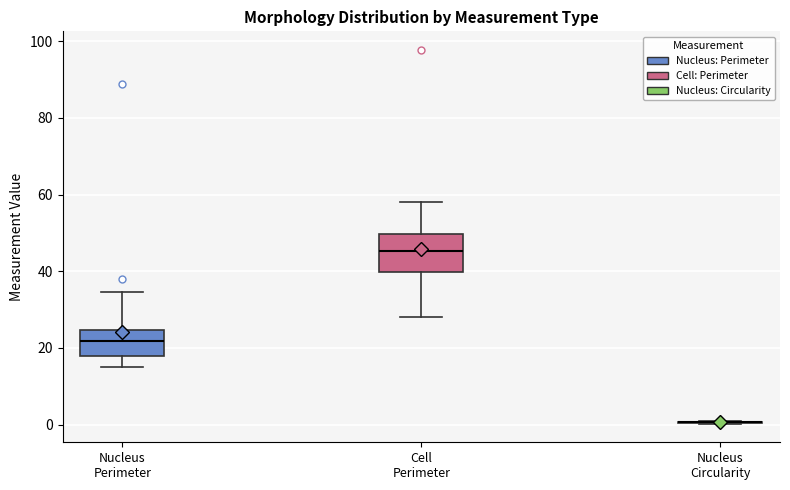

Where does the lower whisker of the box for Nucleus Perimeter end on the y-axis? The values are not printed on the chart, so give them approximately, as read against the axis.

16